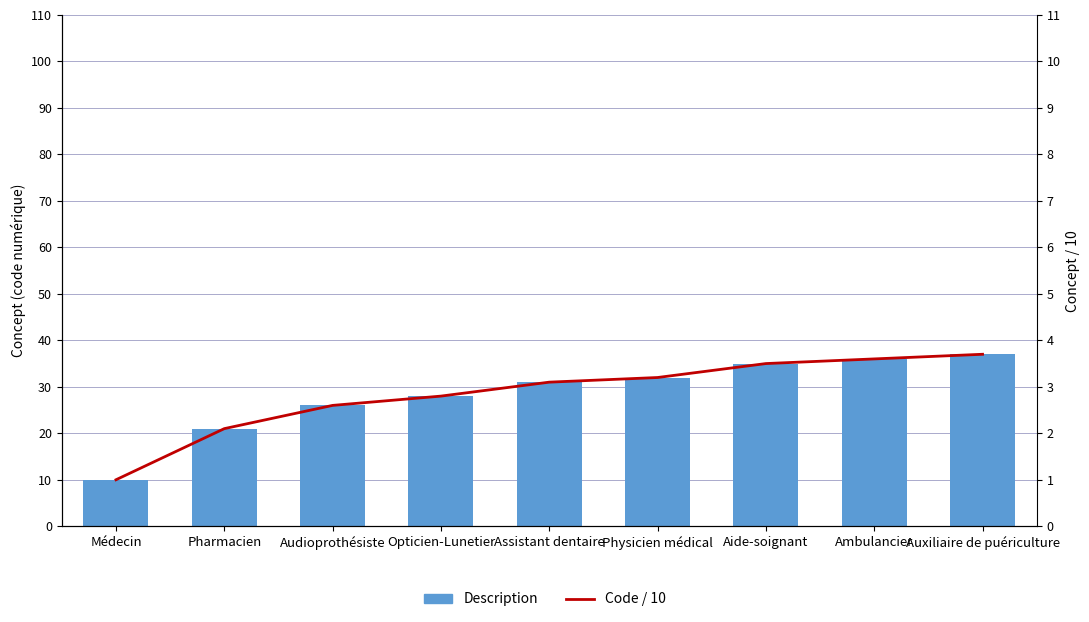

What is the sum of all Code / 10 values?

25.6